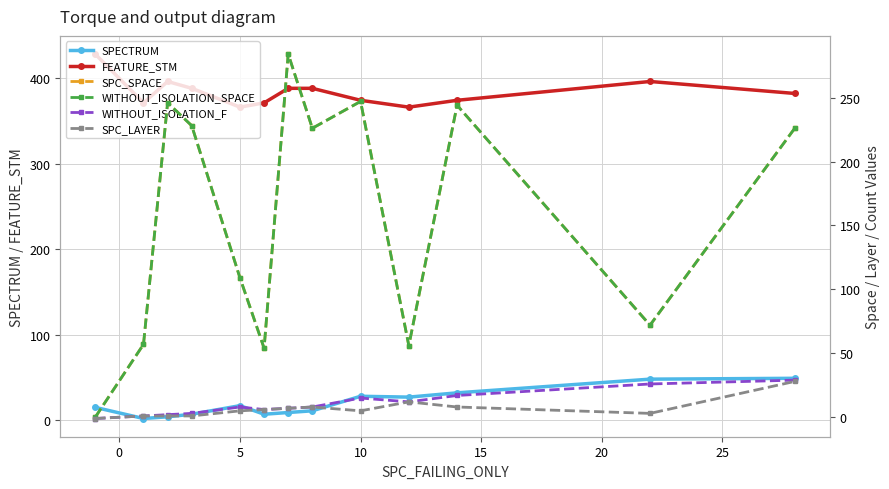

What are all the series names shown in the legend?

SPECTRUM, FEATURE_STM, SPC_SPACE, WITHOUT_ISOLATION_SPACE, WITHOUT_ISOLATION_F, SPC_LAYER